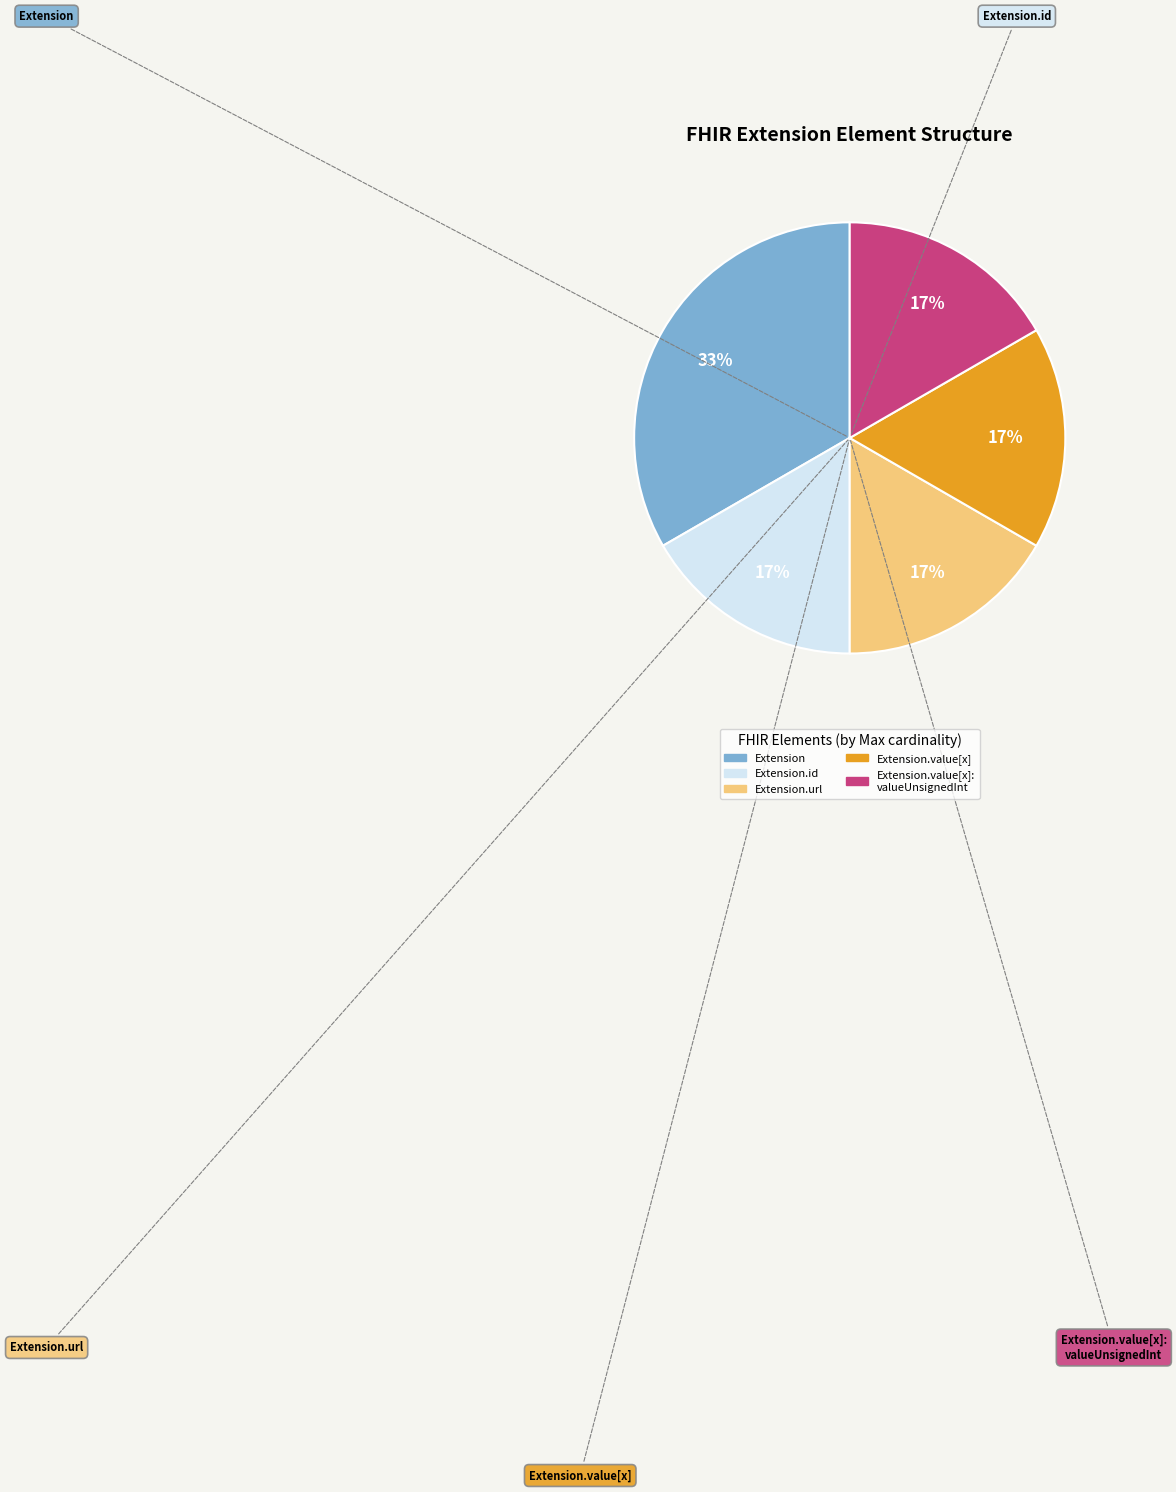

Is there a majority slice in this chart?

No